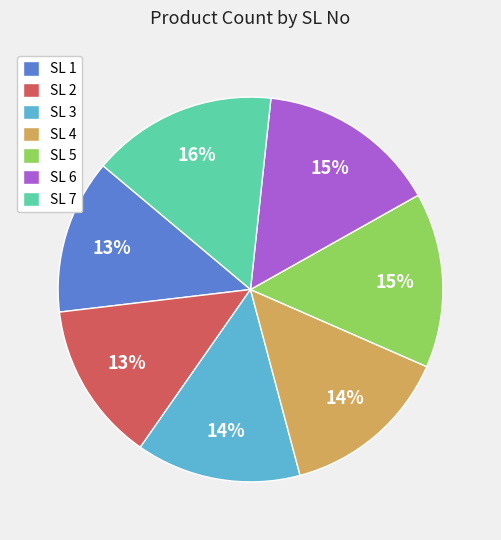

Combined, do SL 4 and SL 6 account for over 50%?

No